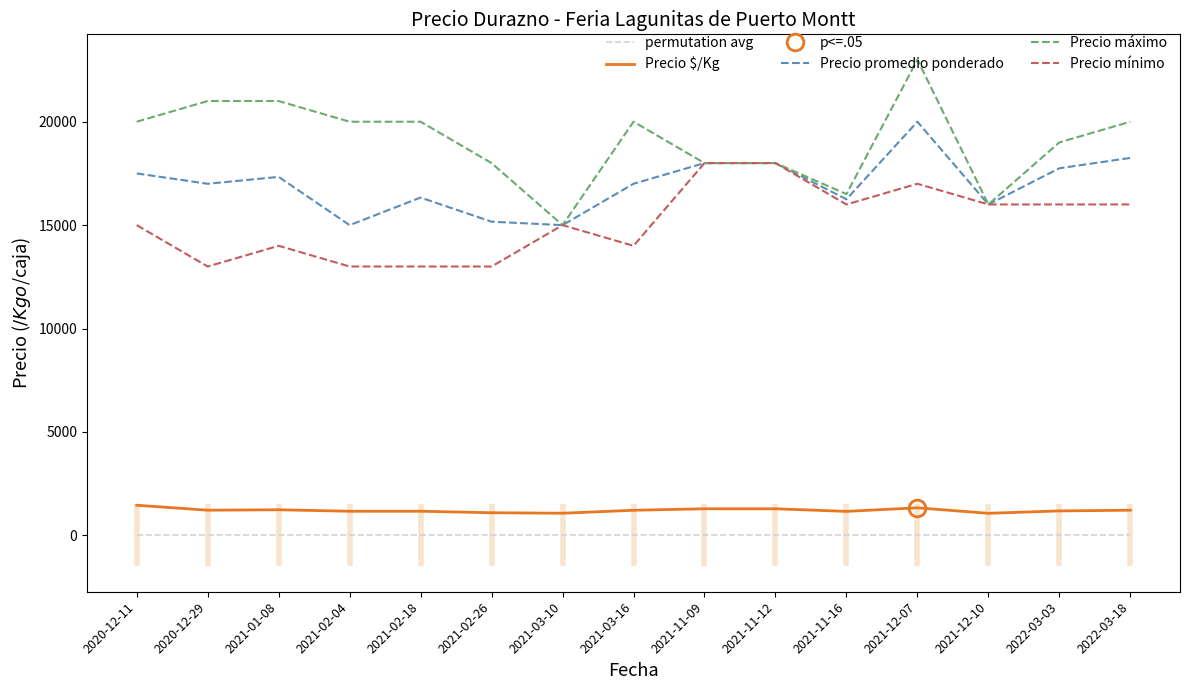

What is the label of the 6th point from the left?

2021-02-26